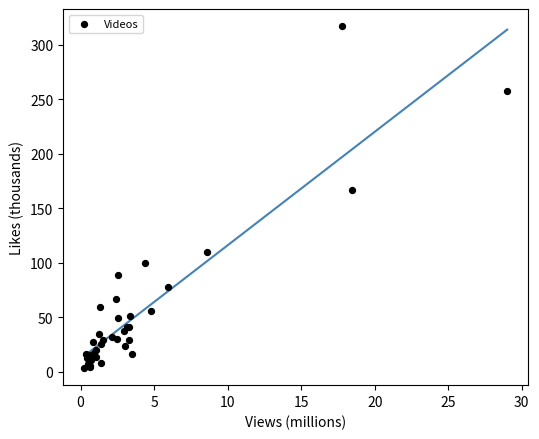

What Y value in the scatter plot is closest to 160?

167.0